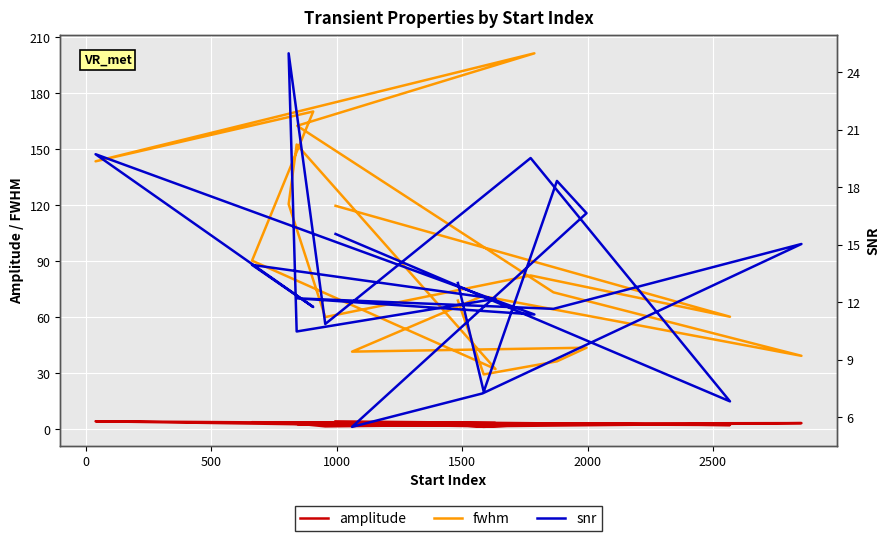

True or false: amplitude and snr cross at least once.

False